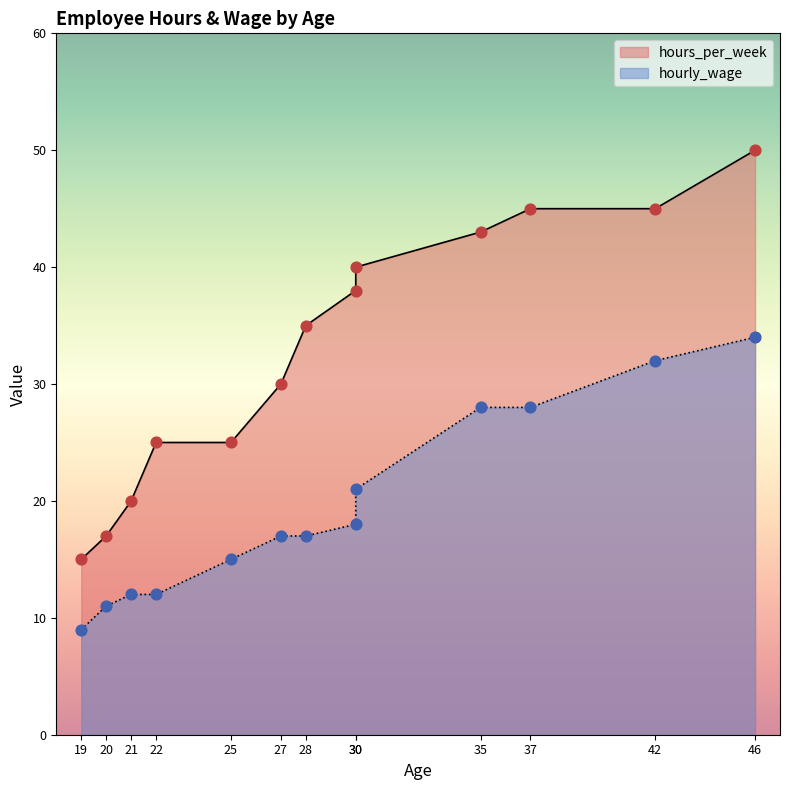

At how many categories does at least one series exceed 23?

10